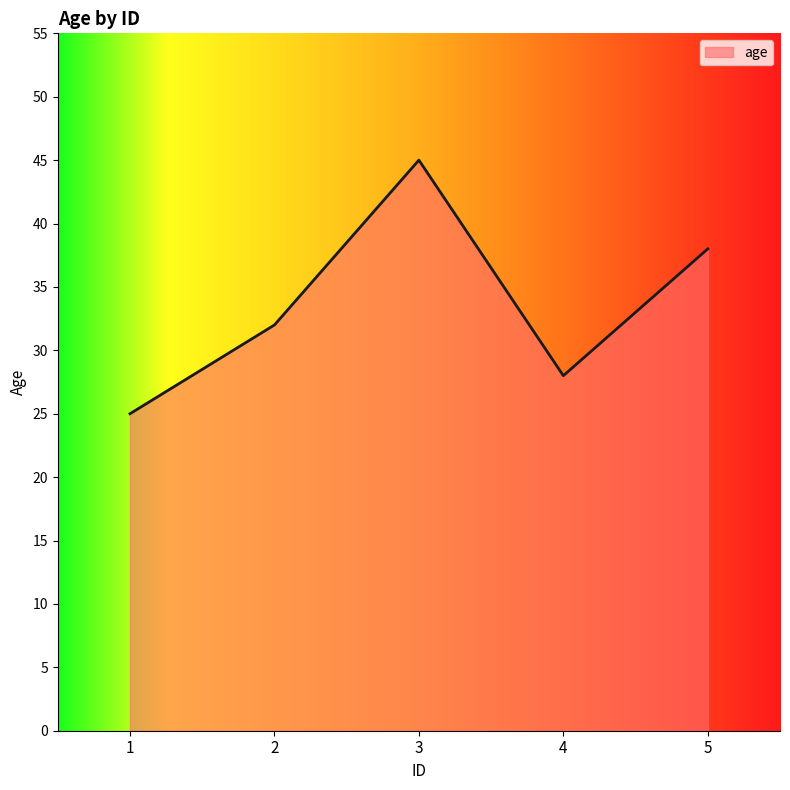

How many categories are shown in the chart?

5